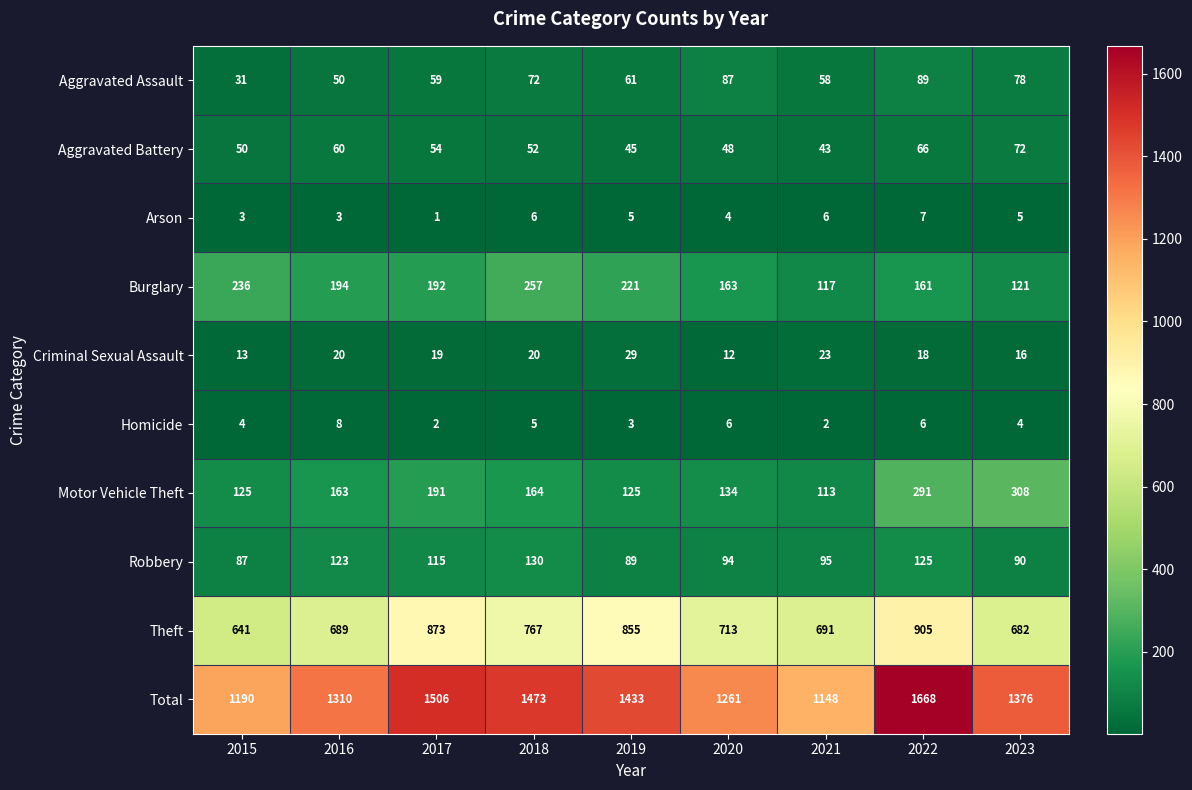

Rank the series by their maximum value, from highest to lowest.

Total, Theft, Motor Vehicle Theft, Burglary, Robbery, Aggravated Assault, Aggravated Battery, Criminal Sexual Assault, Homicide, Arson